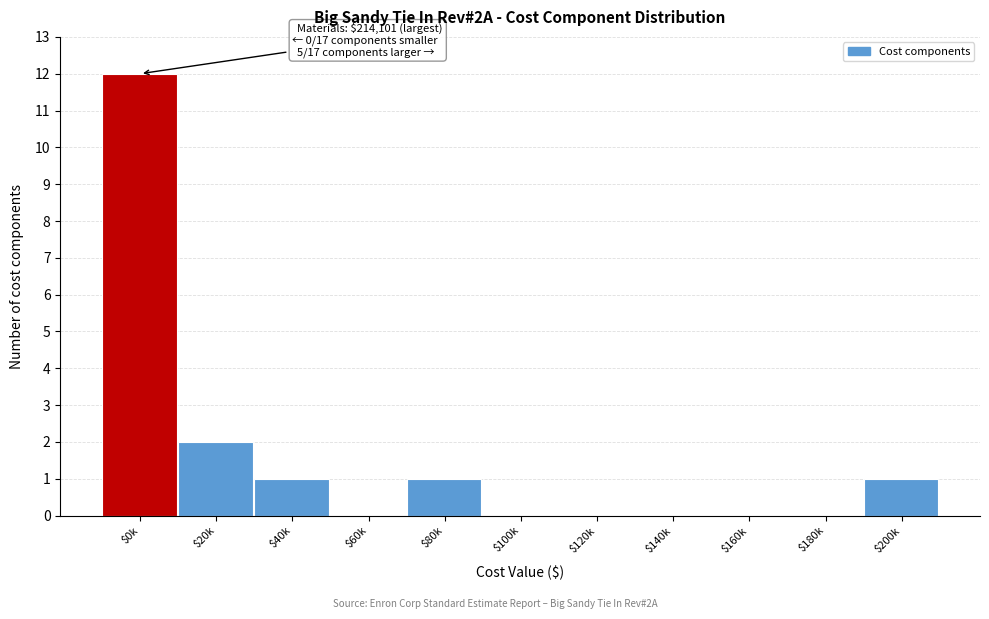

True or false: the data shows 0 at $60k.

True